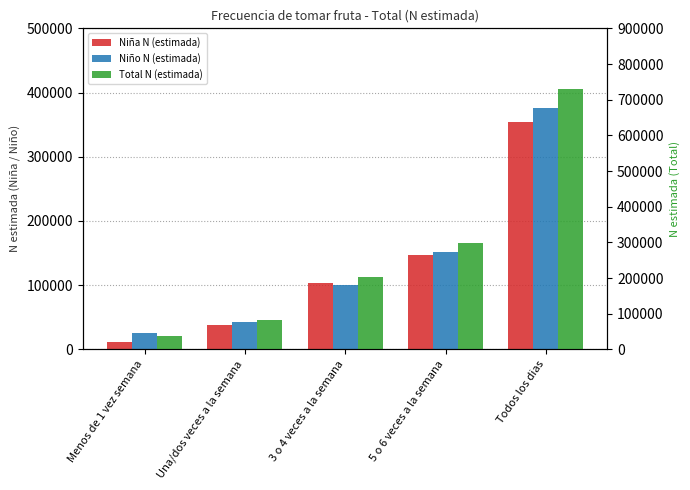

Which category has the highest value in the Niña N (estimada) series?

Todos los dias